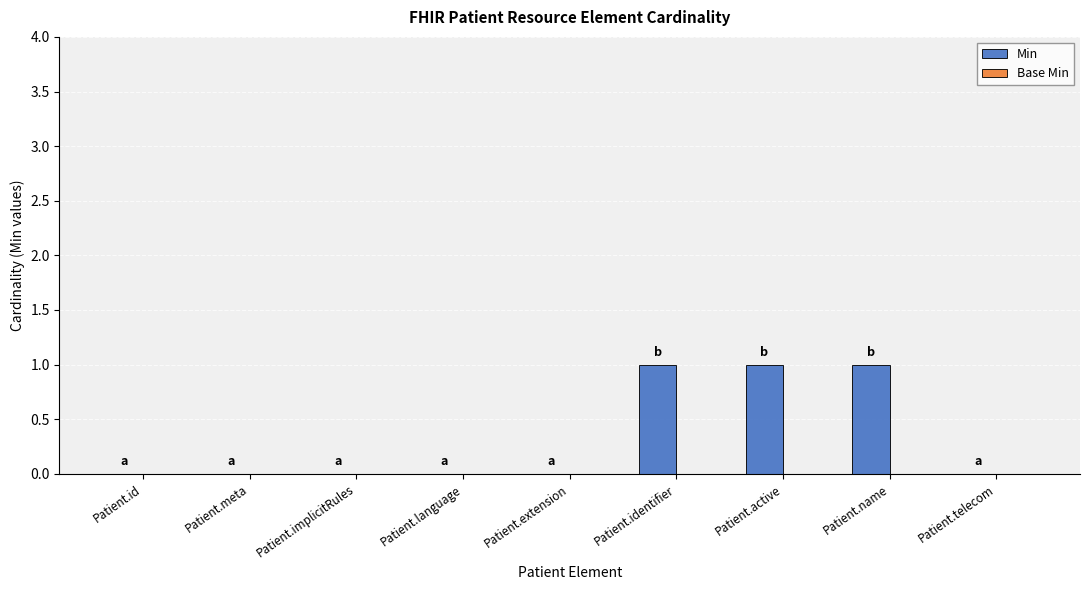

Is it true that the value at Patient.name is 1?

True